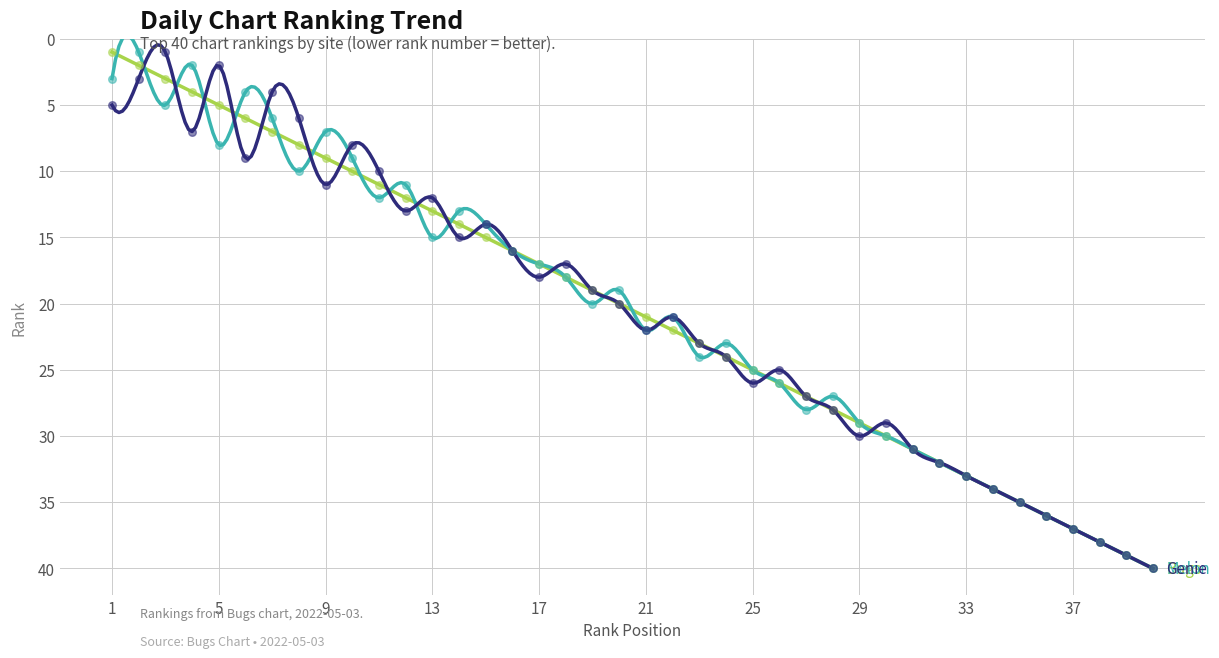

What are all the series names shown in the legend?

Bugs, Melon, Genie